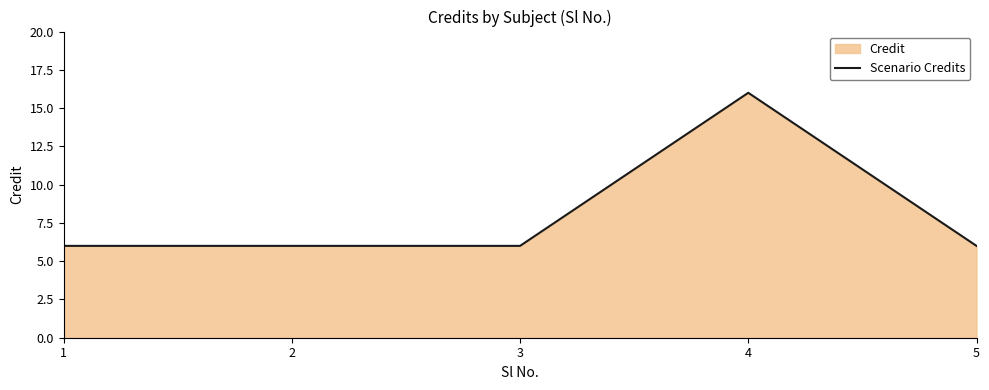

What is the ratio of the value at 4 to the value at 5?

2.7